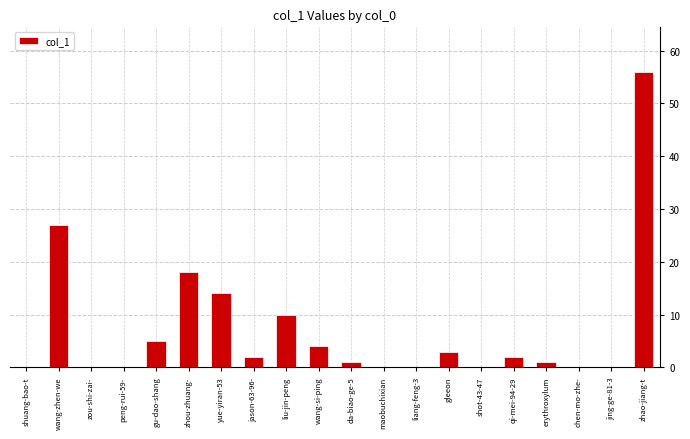

Are the bars horizontal?

No